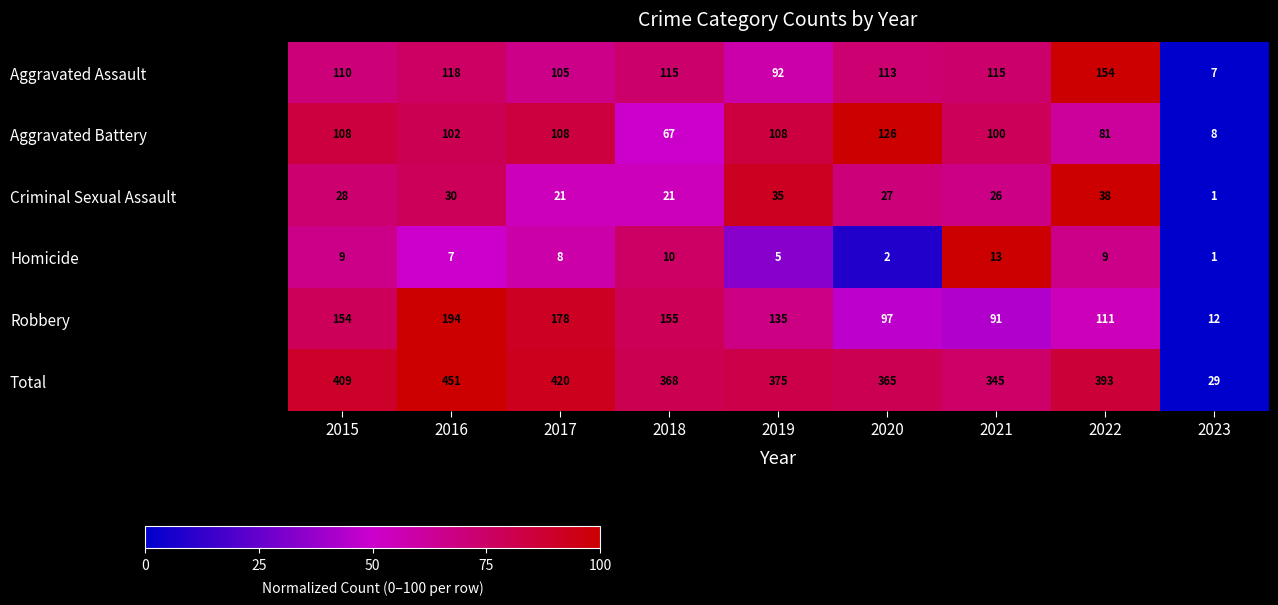

At which category is the sum across all series the highest?

2016